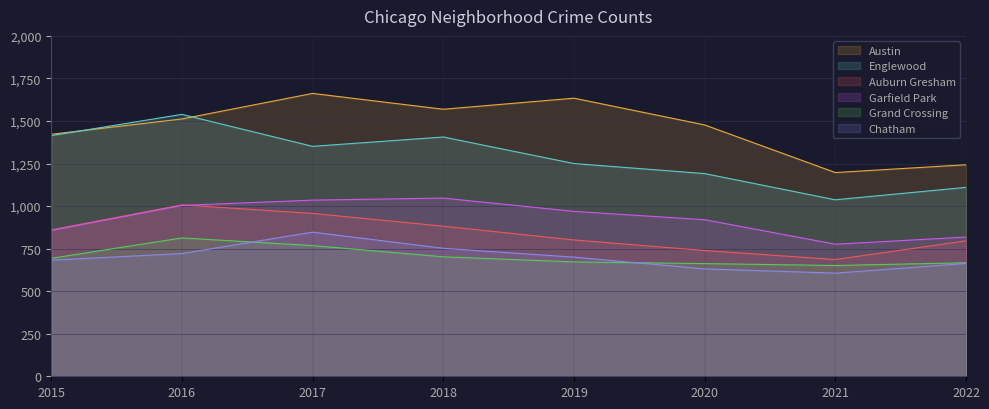

What is the average value of the Garfield Park series?

928